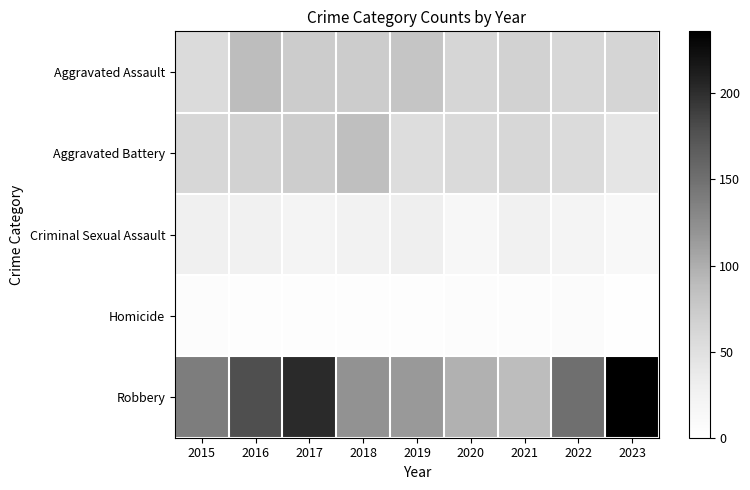

What is the greatest value displayed?

236